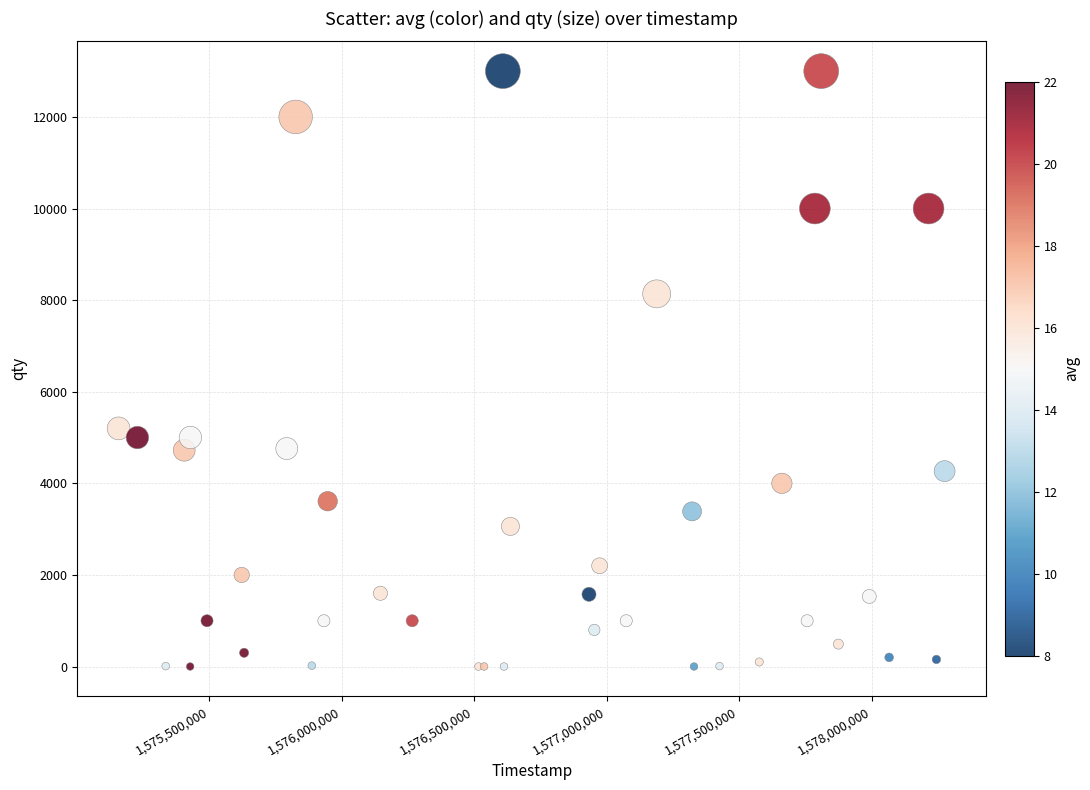

What Y value in the scatter plot is closest to 6500?

5200